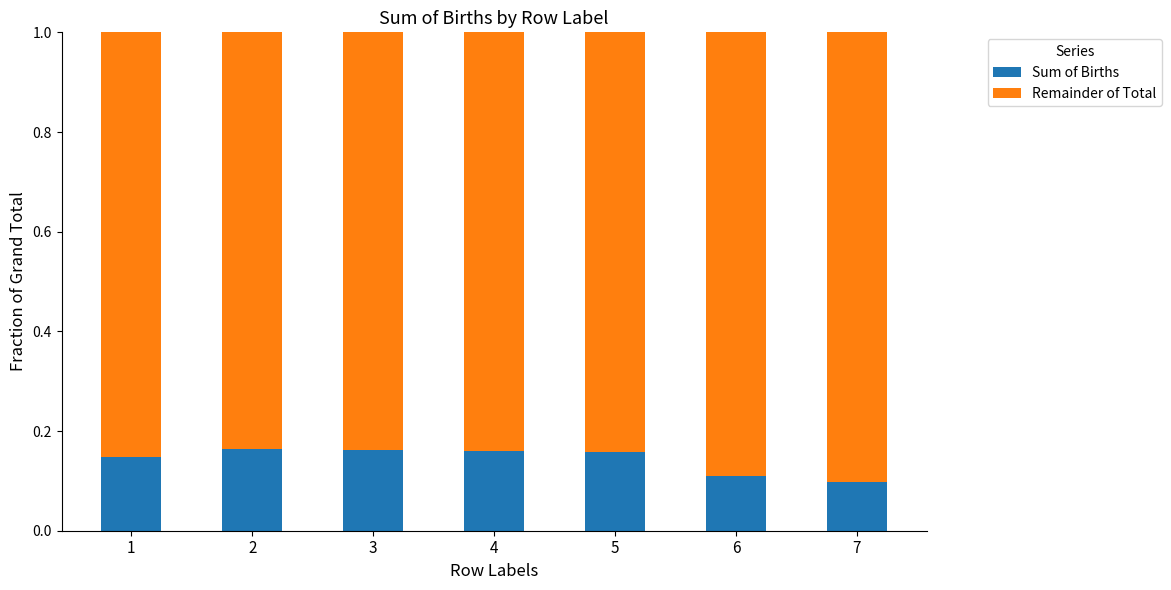

What is the sum of all Sum of Births values?

1.0